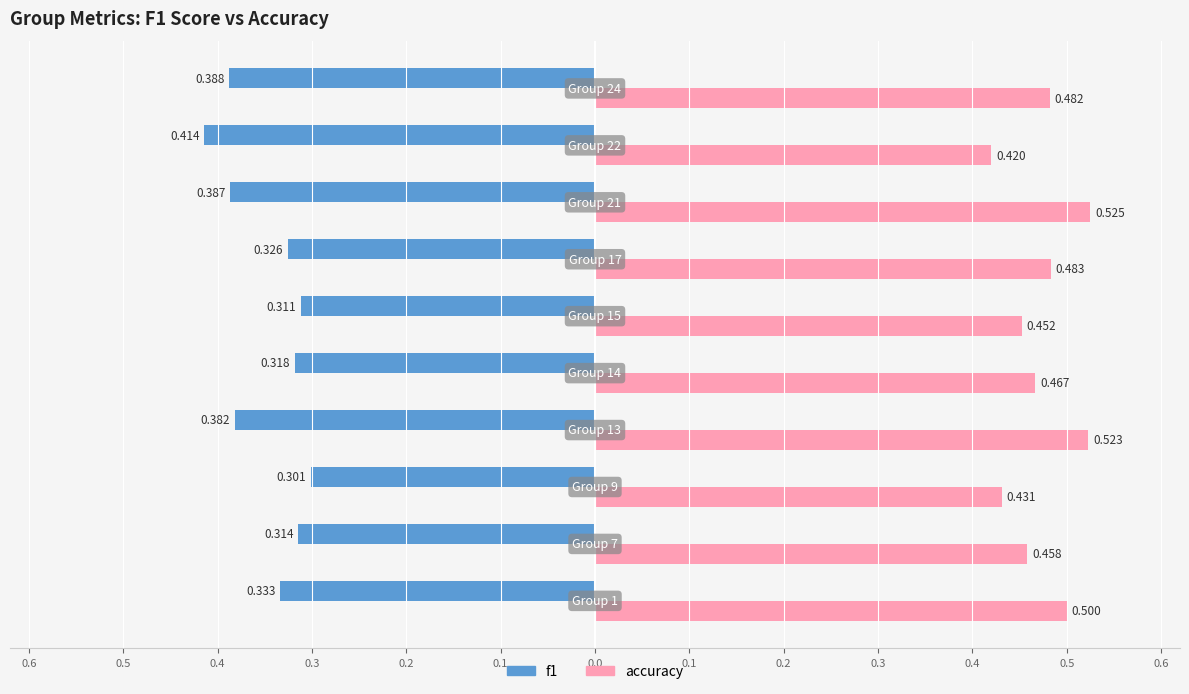

Reading right to left, list all the values displayed in this chart.

f1: -0.4	-0.4	-0.4	-0.3	-0.3	-0.3	-0.4	-0.3	-0.3	-0.3
accuracy: 0.5	0.4	0.5	0.5	0.5	0.5	0.5	0.4	0.5	0.5